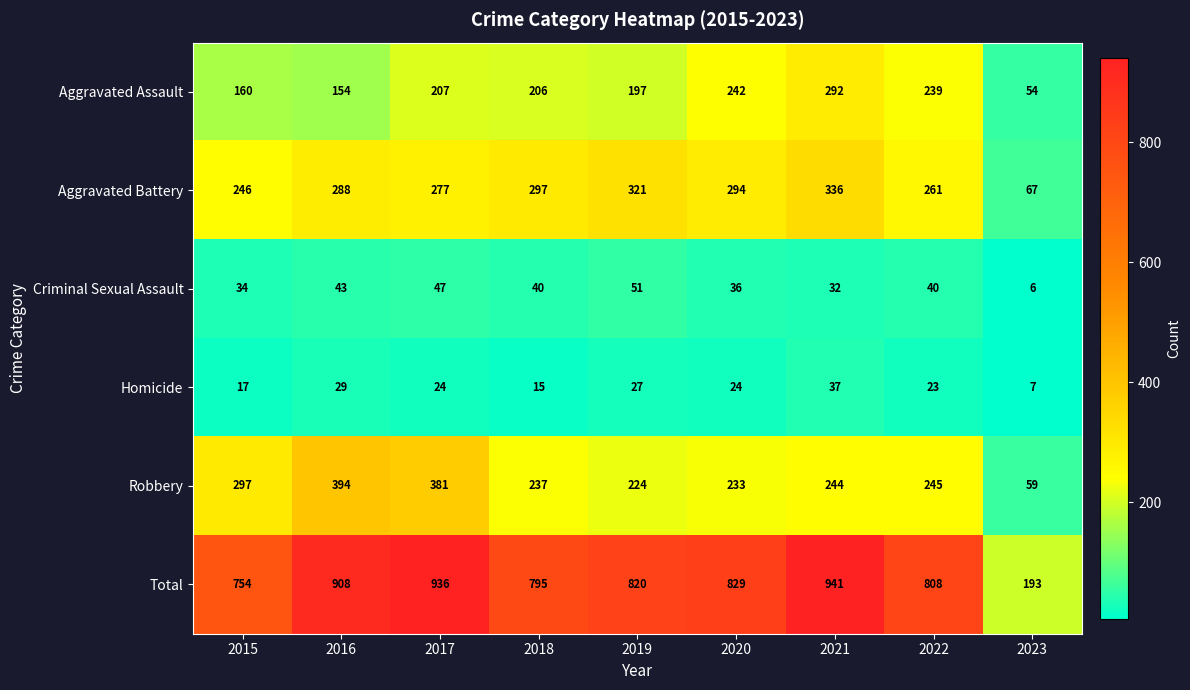

At 2018, list the series in order from smallest to largest.

Homicide, Criminal Sexual Assault, Aggravated Assault, Robbery, Aggravated Battery, Total